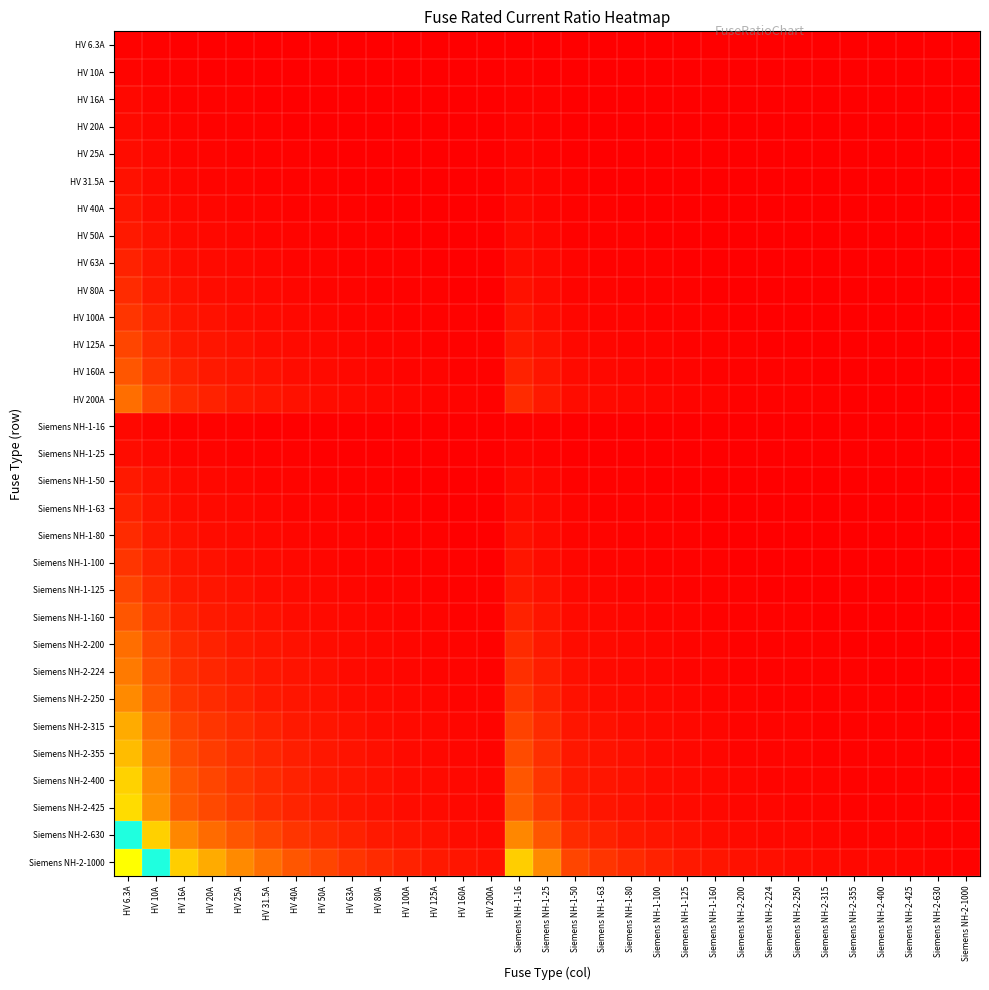

At which category is the sum across all series the highest?

HV 6.3A